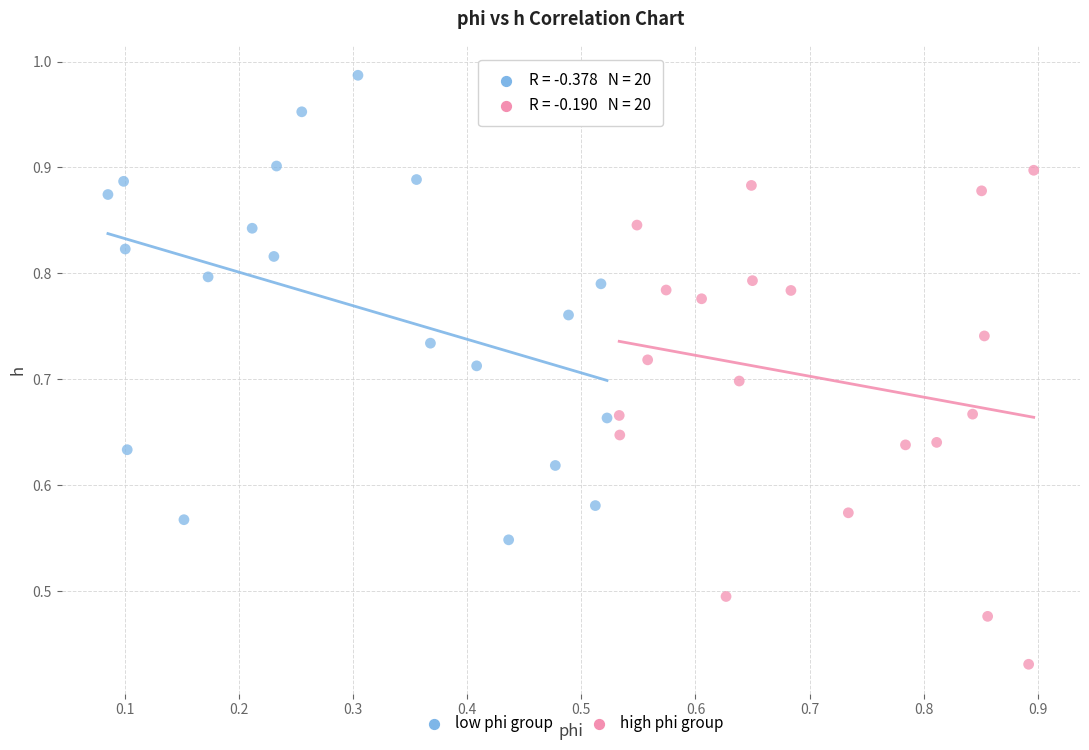

Which series reaches the maximum Y coordinate?

low phi group